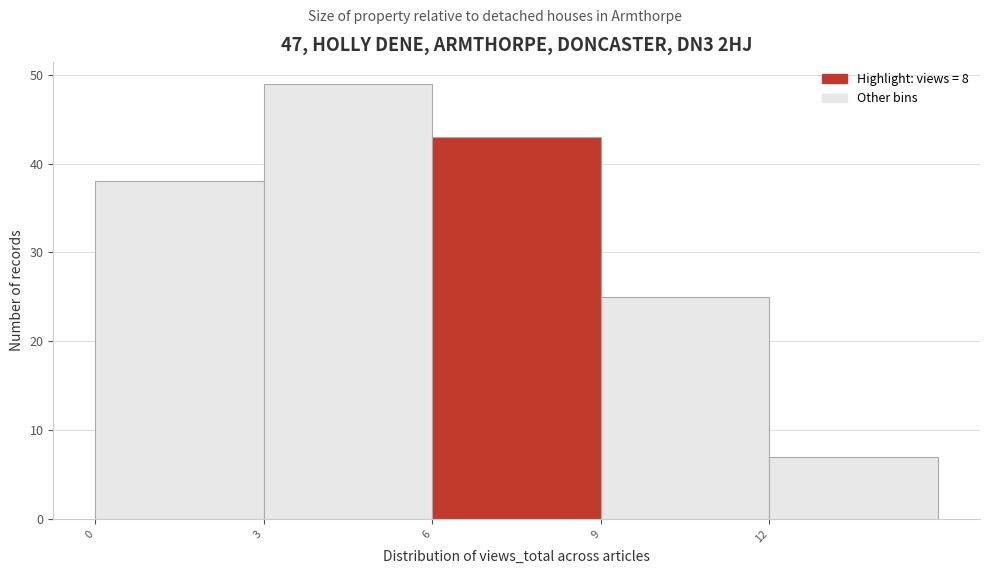

Reading left to right, list every bar in this chart as the range it spans on the x-axis followed by its height. The values are not printed on the chart, so give them approximately, as read against the axis.

0 to 3: 38
3 to 6: 49
6 to 9: 43
9 to 12: 25
12 to 15: 7